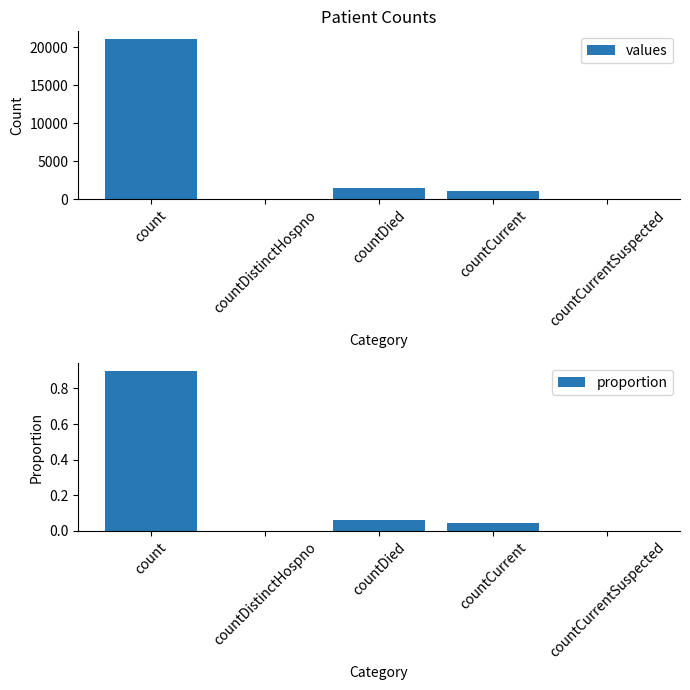

What is the difference between the highest and lowest values at countDied?

1404.9